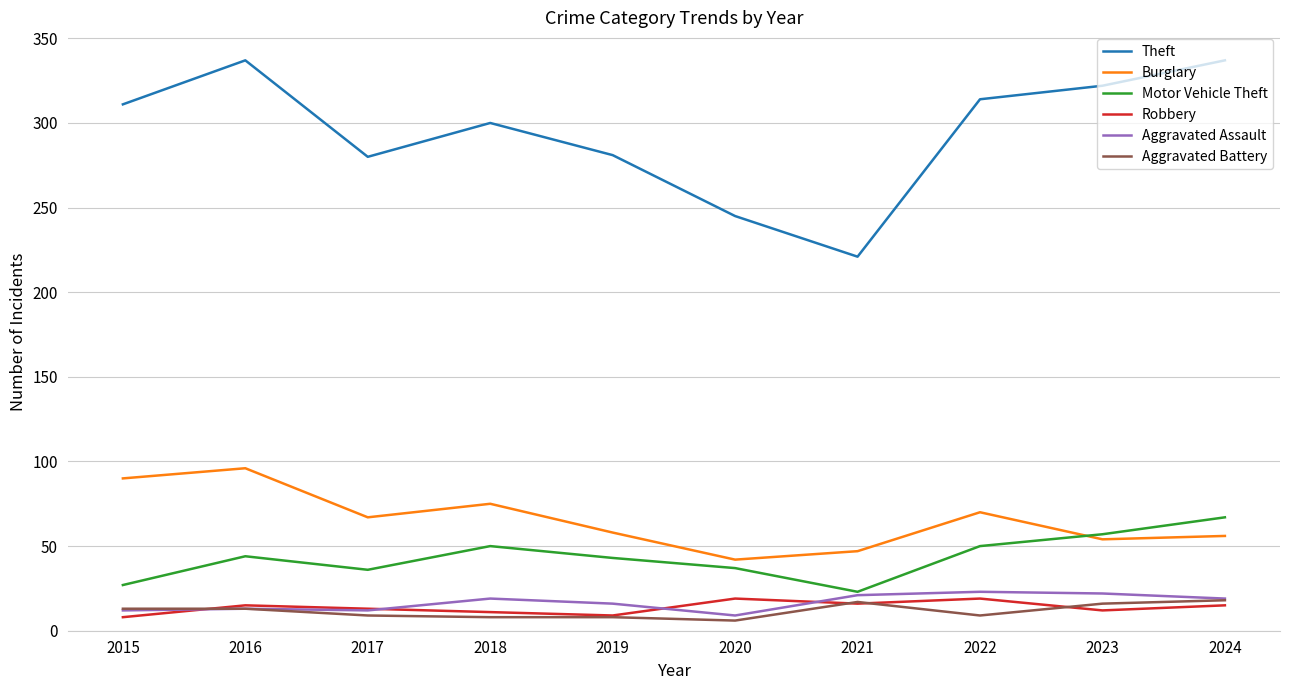

What is the spread (max minus min) of values at 2016?

324